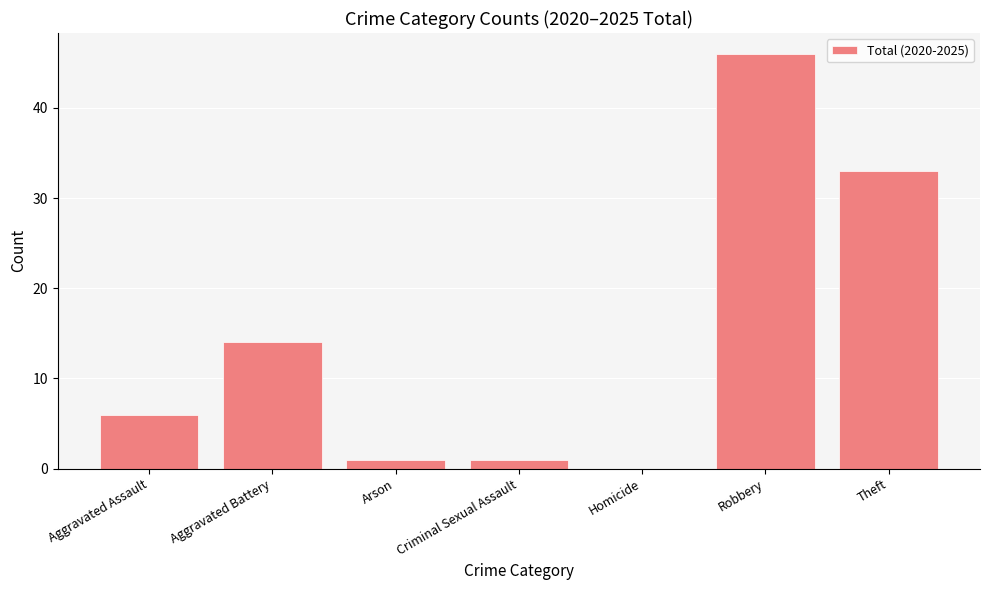

Reading left to right, extract all data points from this chart.

6	14	1	1	0	46	33